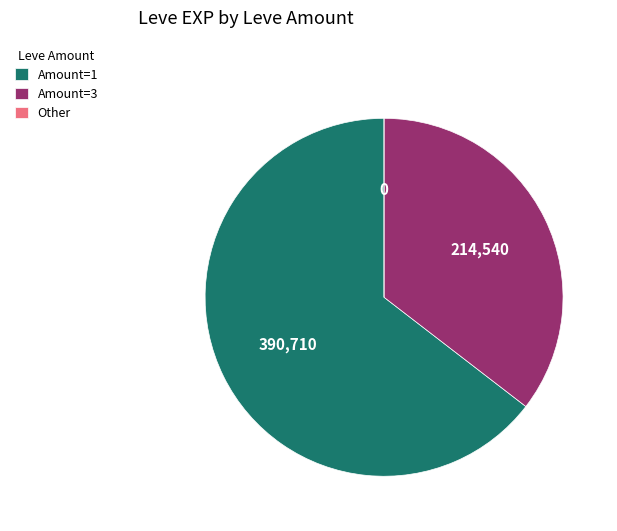

Is the sum of Amount=1 and Amount=3 greater than half?

Yes